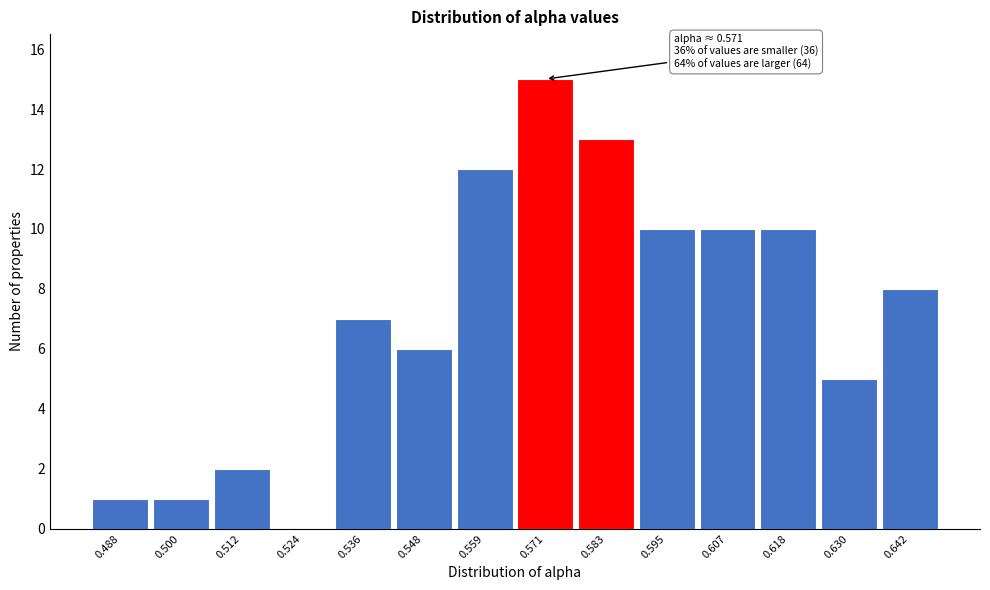

Over which range of the x-axis is the bar tallest?

0.566 to 0.578